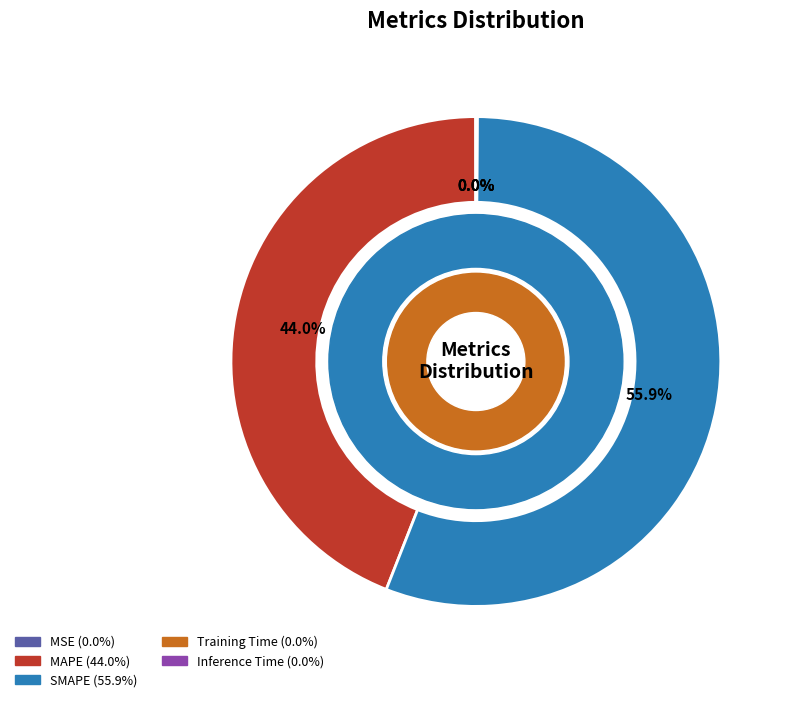

Which slice is the largest?

SMAPE